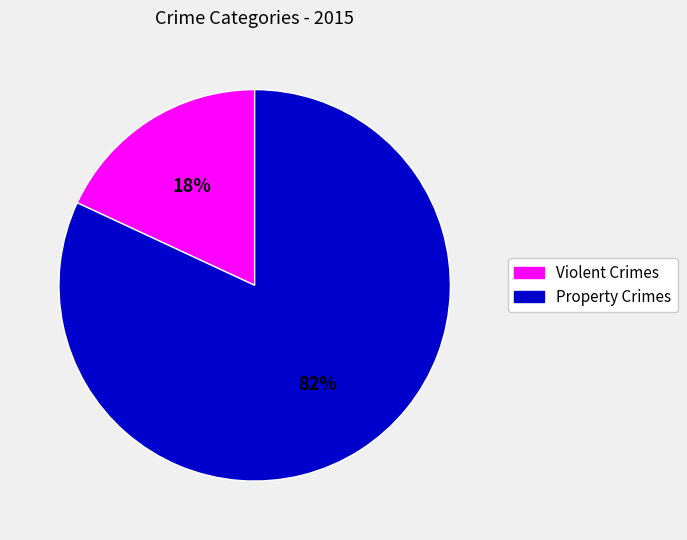

Is there a majority slice in this chart?

Yes